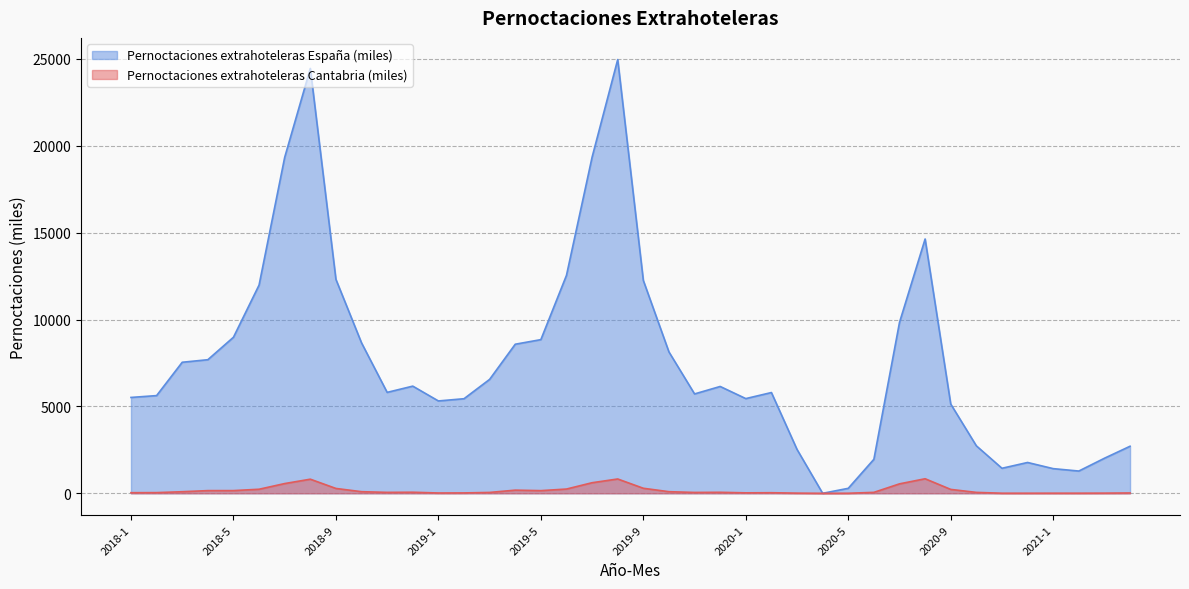

What is the average value of the Pernoctaciones extrahoteleras Cantabria series?

175.0